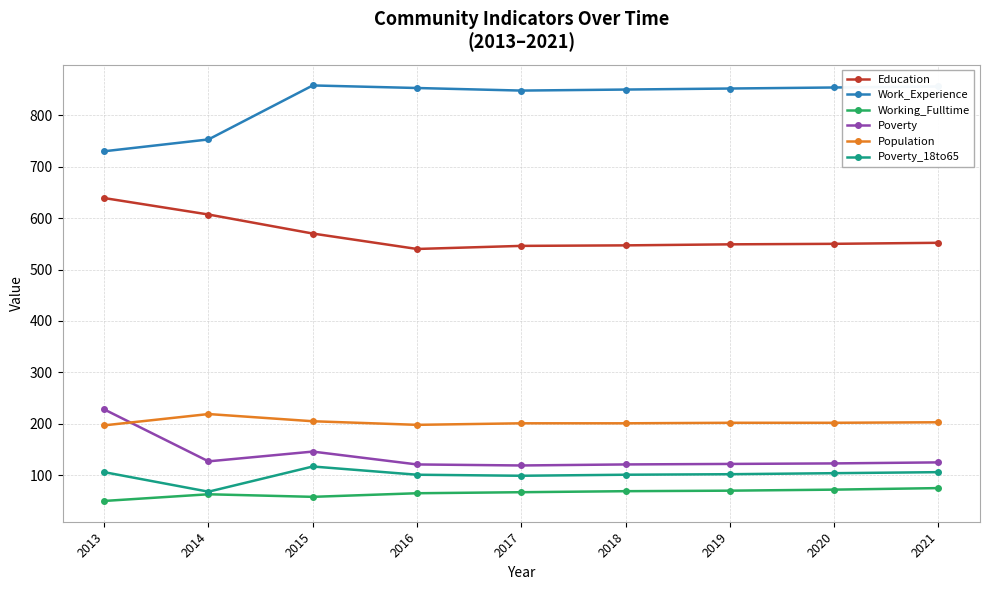

What is the total value across all series at 2021?

1917